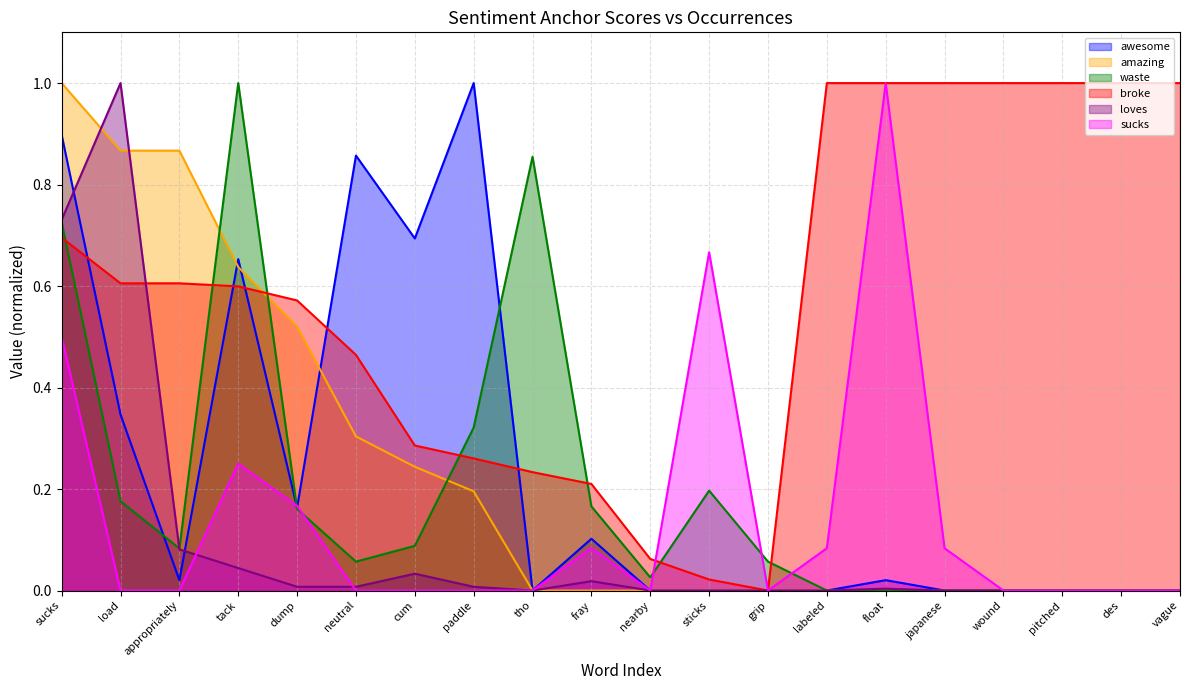

What is the average value of the broke series?

0.6